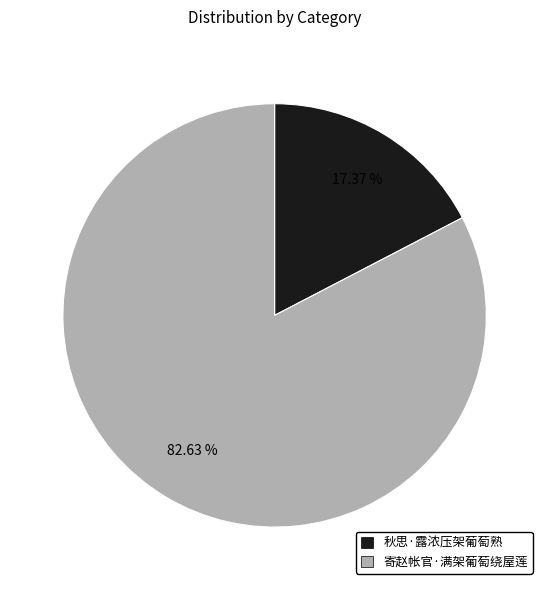

What is the largest slice in the pie chart?

寄赵帐官·满架葡萄绕屋莲